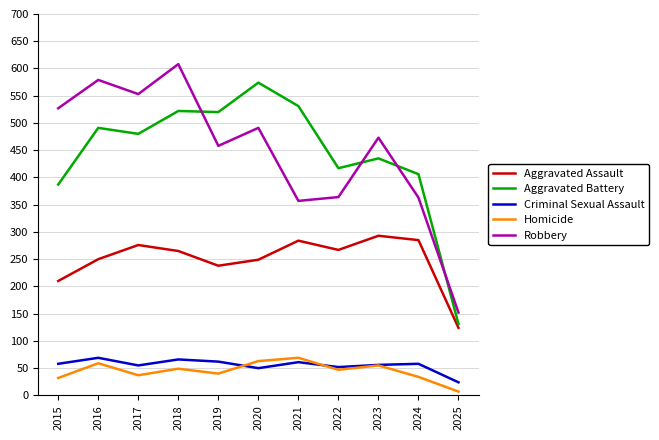

Between 2018 and 2025, which series saw the biggest shift?

Robbery